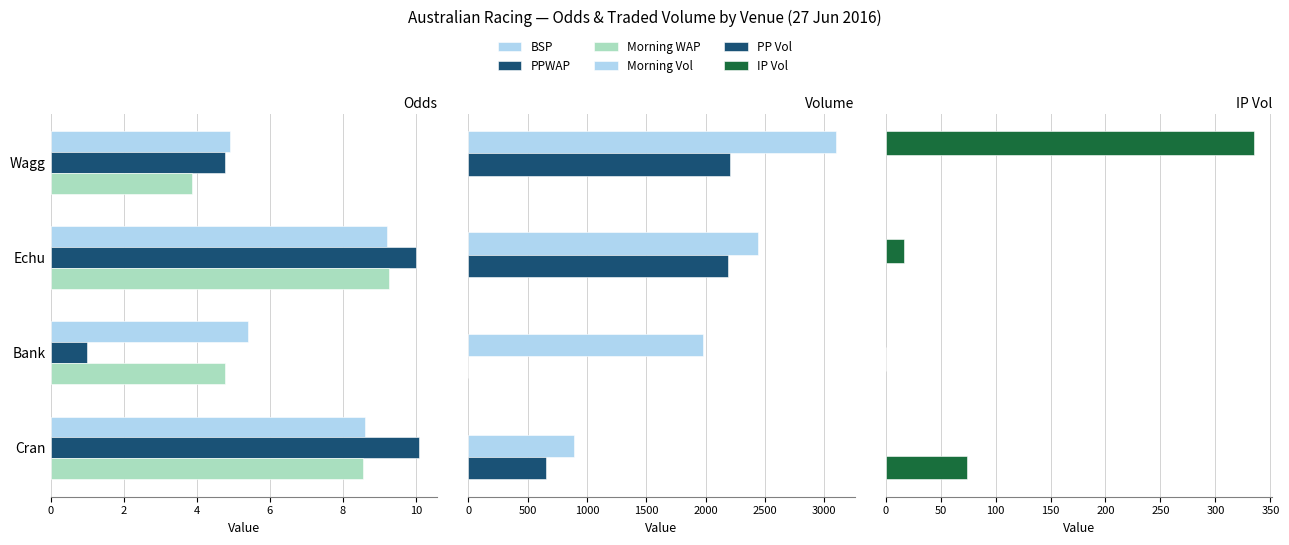

How many series are shown in this chart?

6